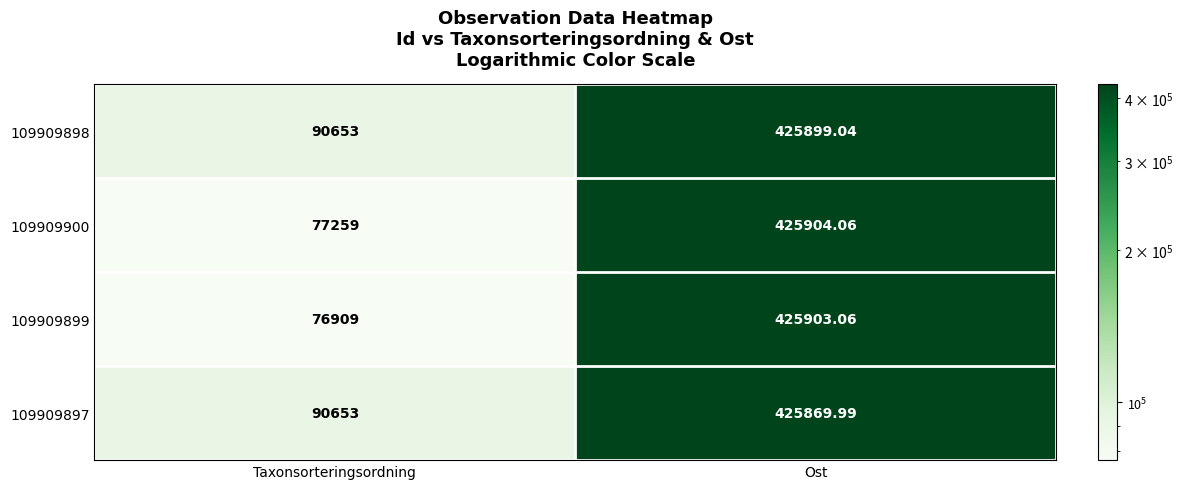

At which label does 109909900 reach its peak?

Ost